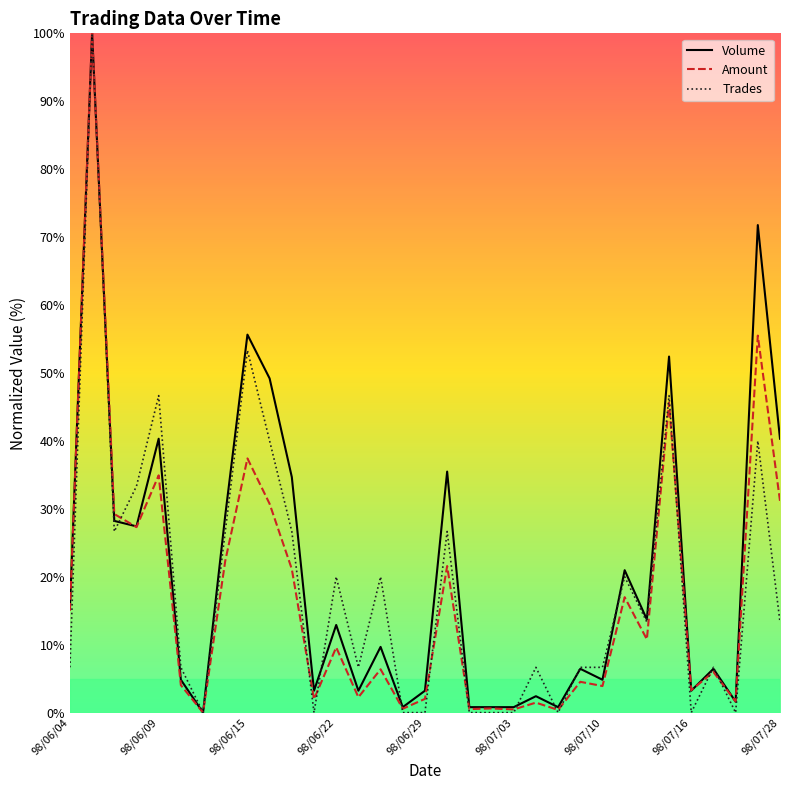

Which series ends up on top after the final intersection of Volume and Trades?

Volume